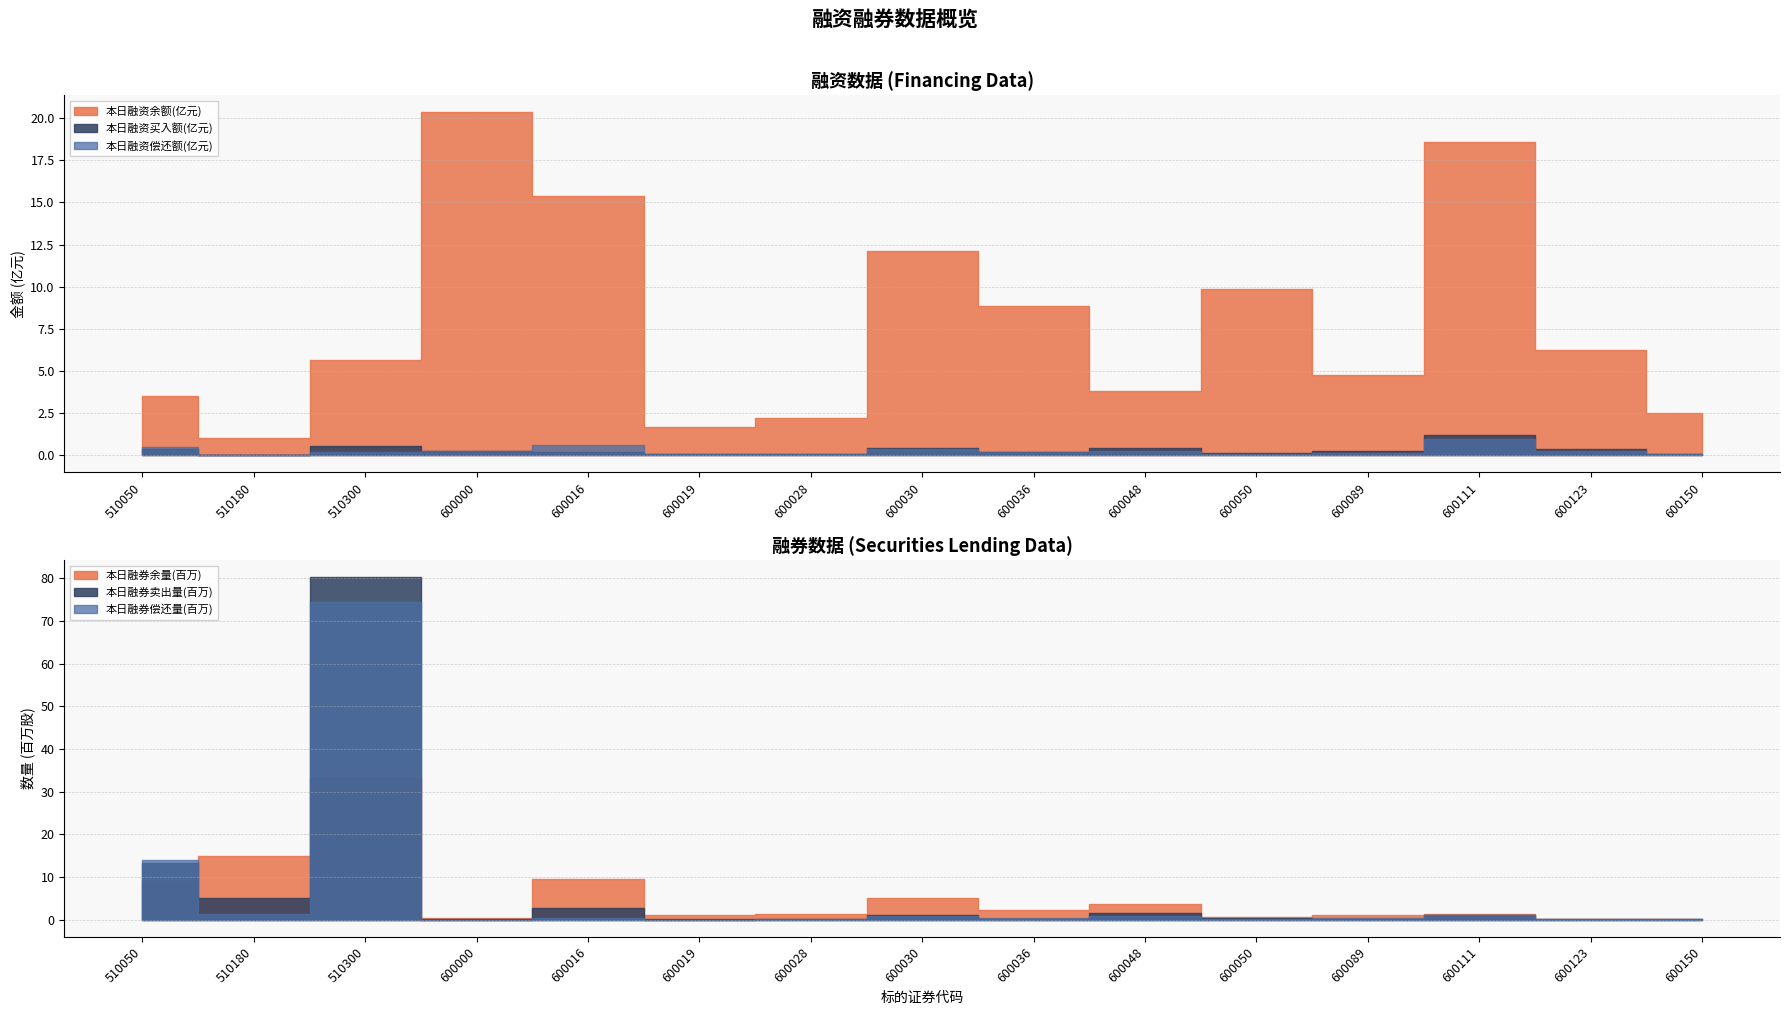

At which label does 本日融券偿还量 reach its peak?

510300